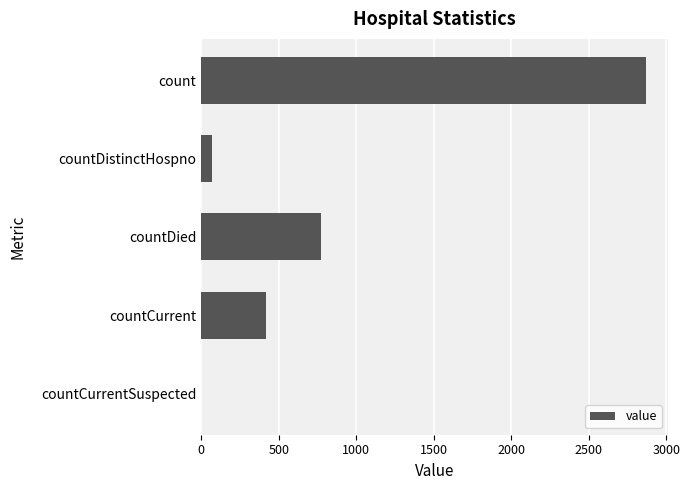

Where is the data nearest to the value 1434?

countDied